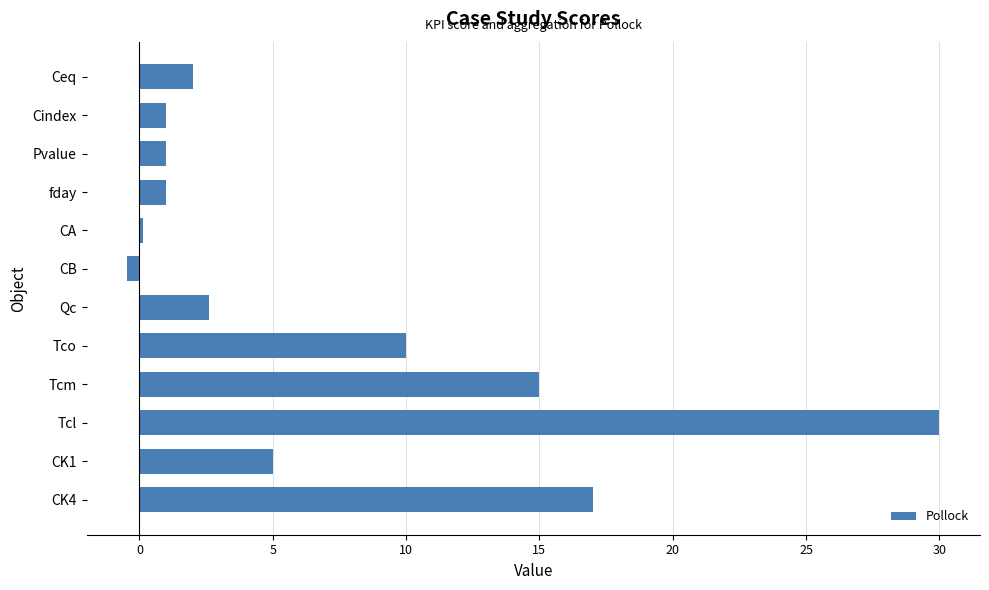

What is the change in value from Pvalue to CK4?

+16.0